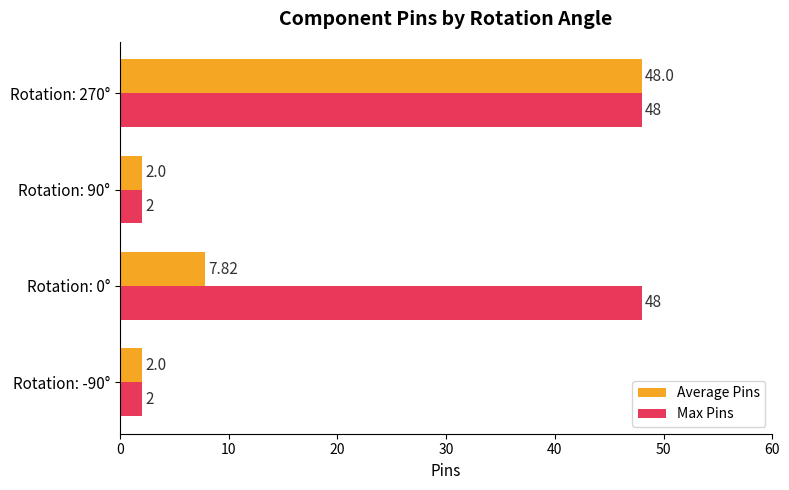

At which category is the sum across all series the highest?

Rotation: 270°